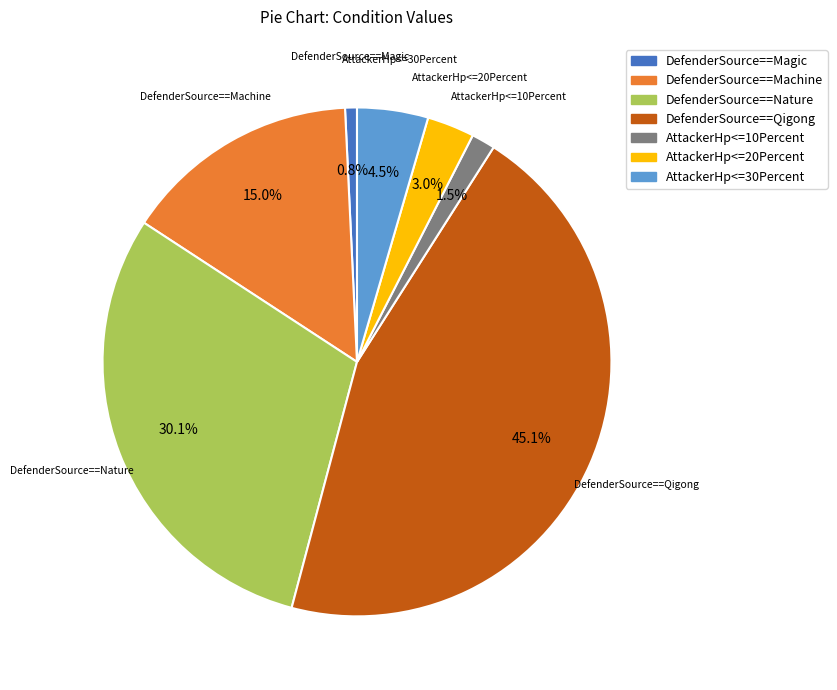

How much of the chart is everything except DefenderSource==Machine?

85.0%